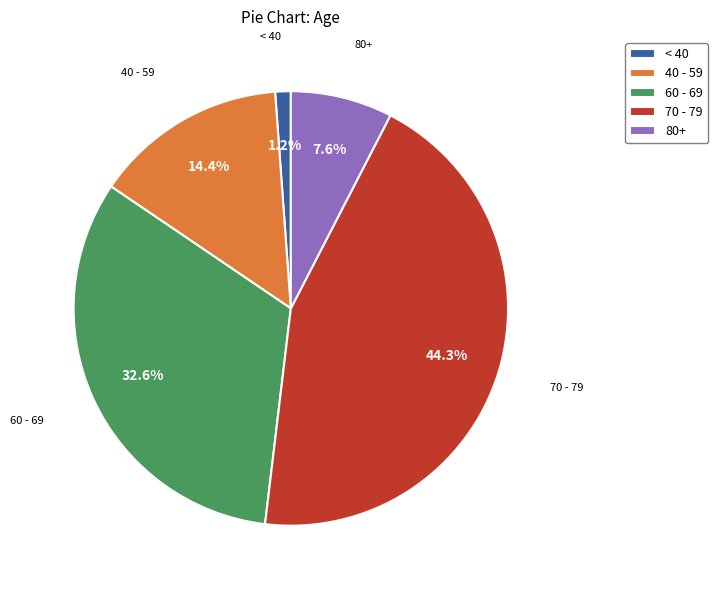

Does 70 - 79 account for over 50% of the chart?

No